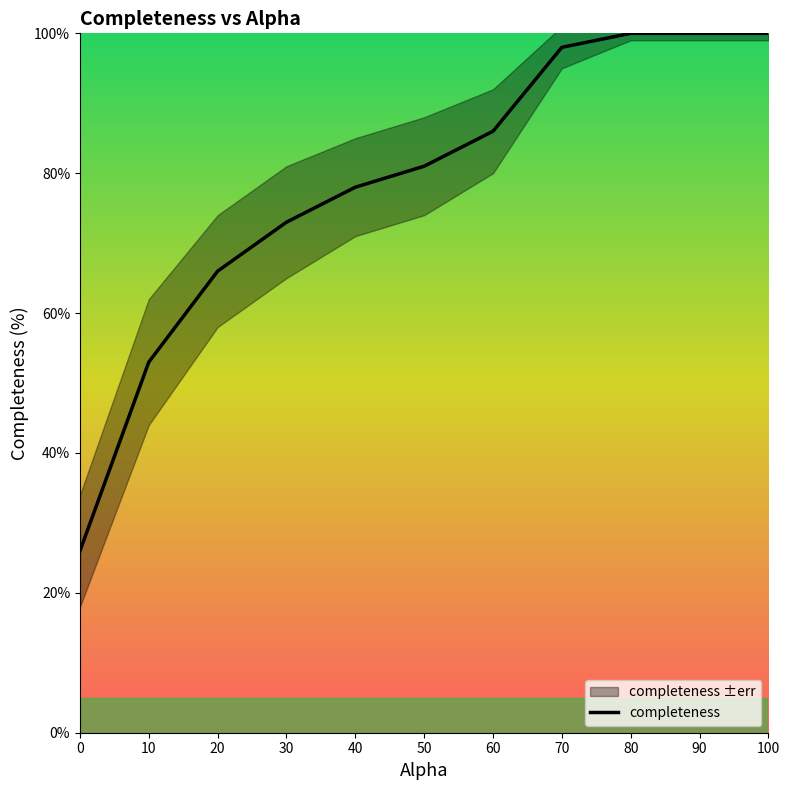

What is the change in value from 20 to 60?

+20